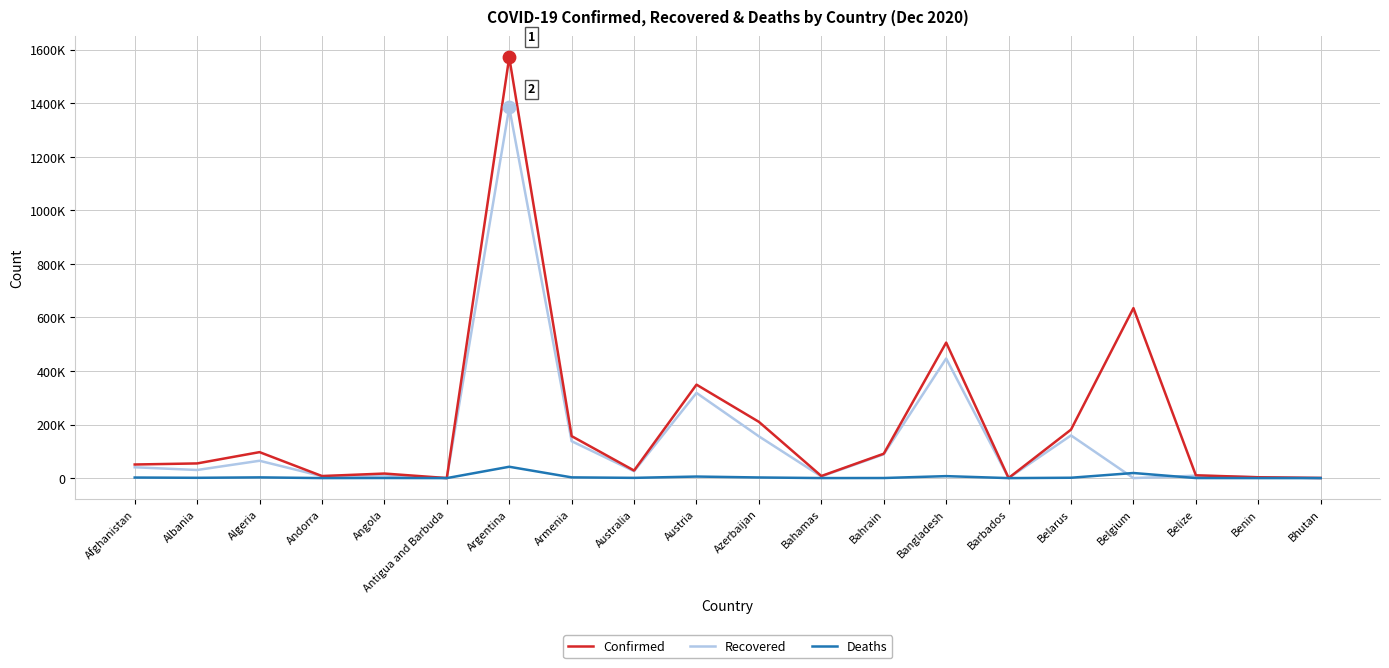

Which series has the largest total across all categories?

Confirmed